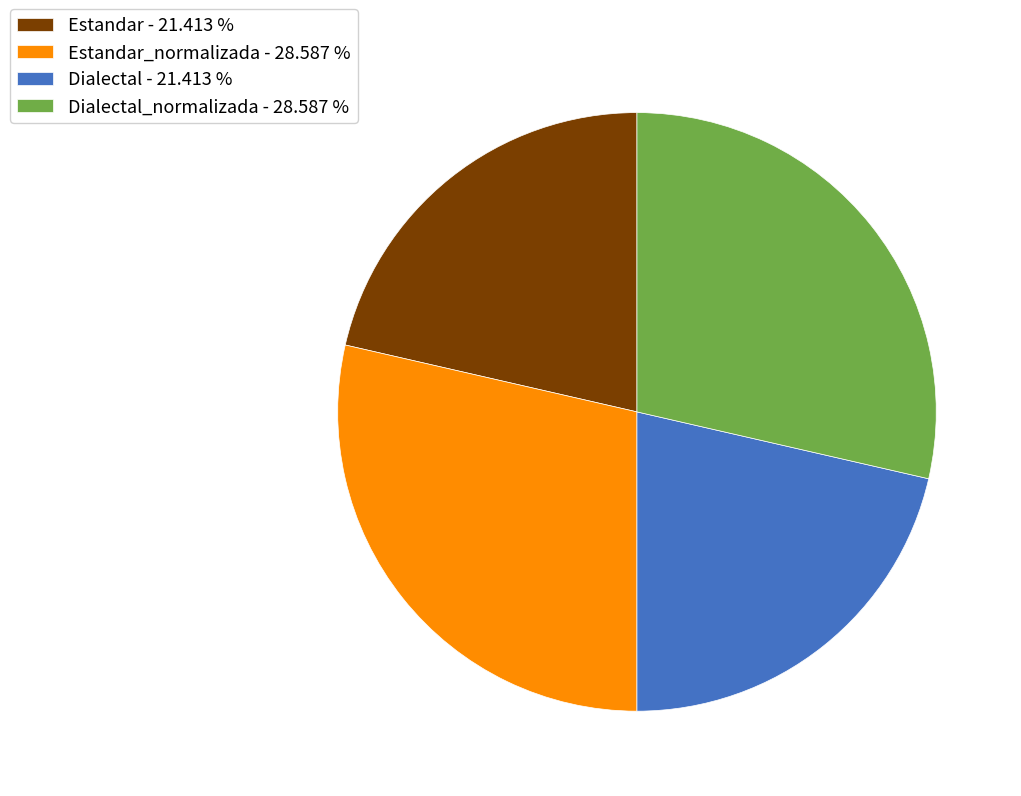

Do Estandar_normalizada - 28.587 % and Dialectal_normalizada - 28.587 % together represent more than half of the pie?

Yes